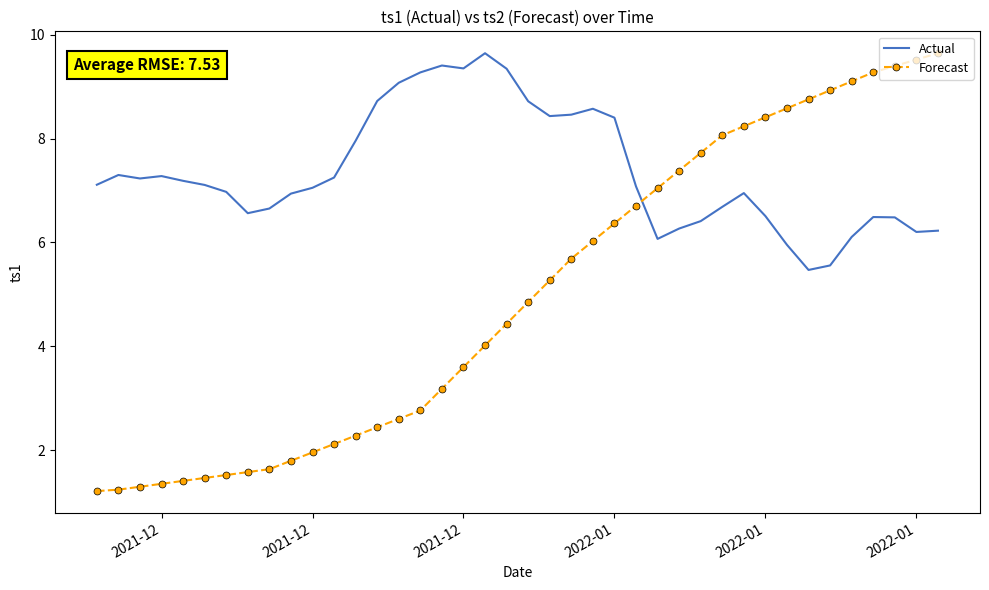

List the series in order of their overall mean, lowest first.

Forecast, Actual